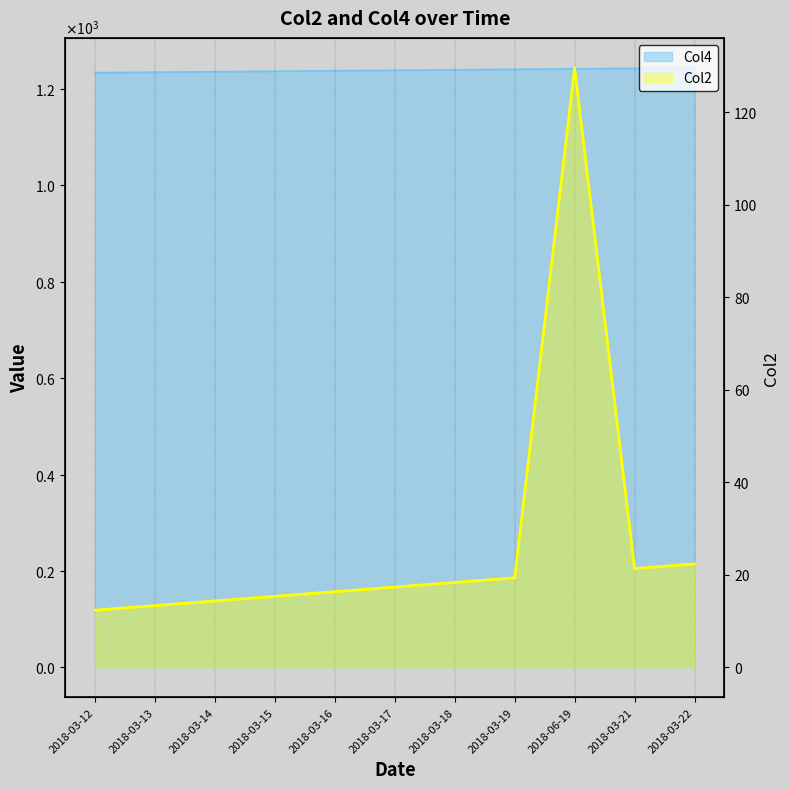

At how many categories does at least one series exceed 359?

11